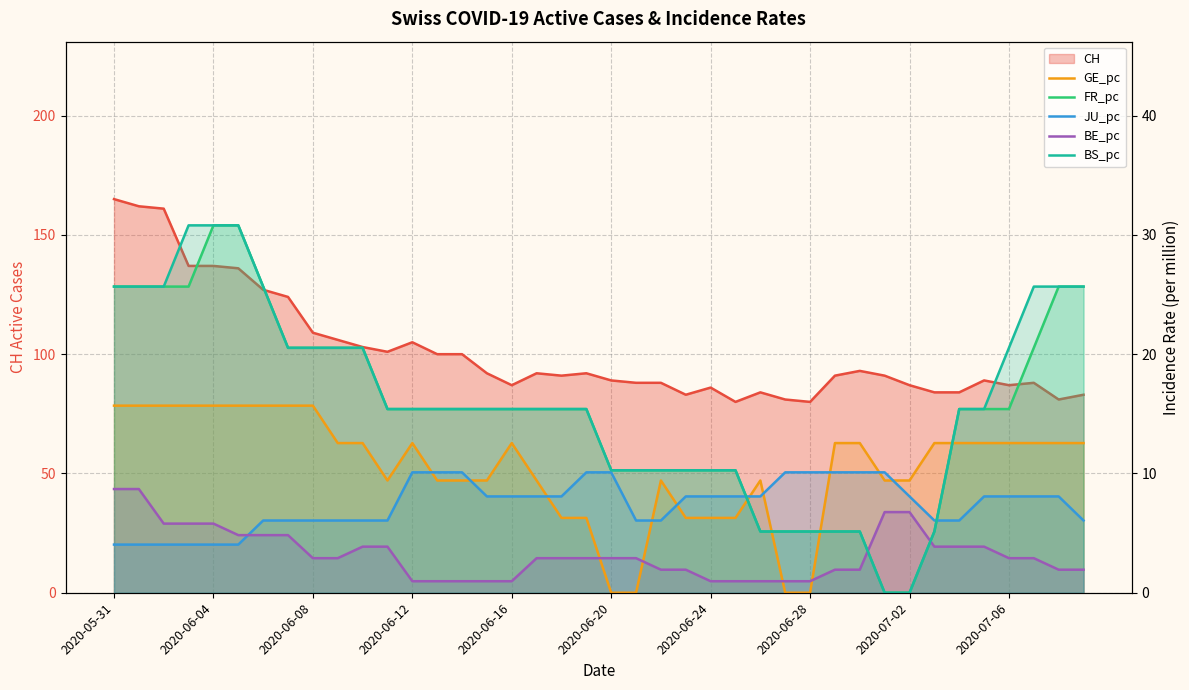

What is the value of the JU_pc point at the 10th from the left?

6.1